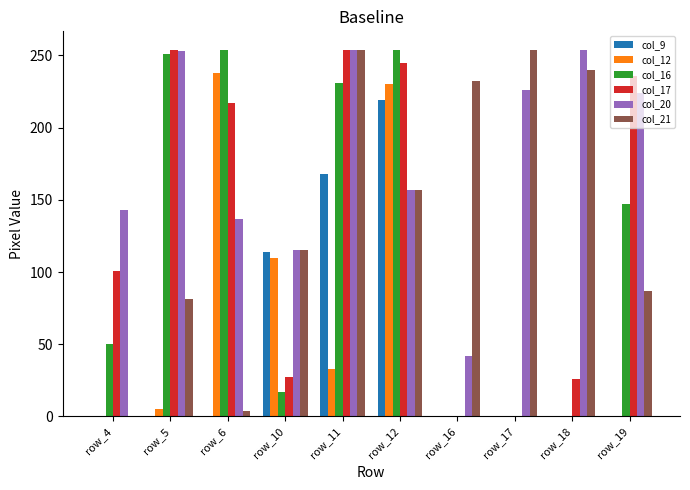

How many categories are shown in the chart?

10